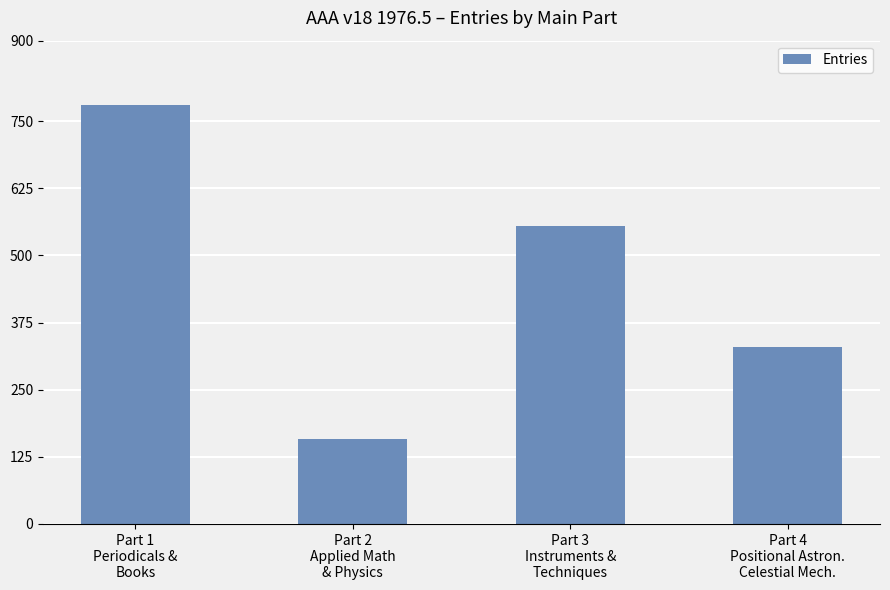

Which has a higher value, Part 2
Applied Math
& Physics or Part 1
Periodicals &
Books?

Part 1
Periodicals &
Books